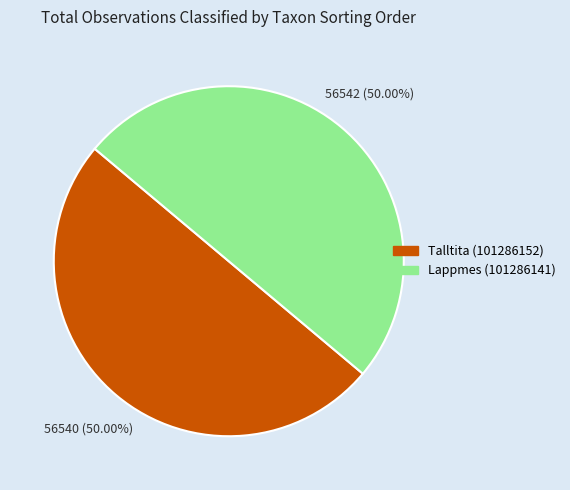

To the nearest percent, what is the combined percentage of Talltita (101286152) and Lappmes (101286141)?

100%